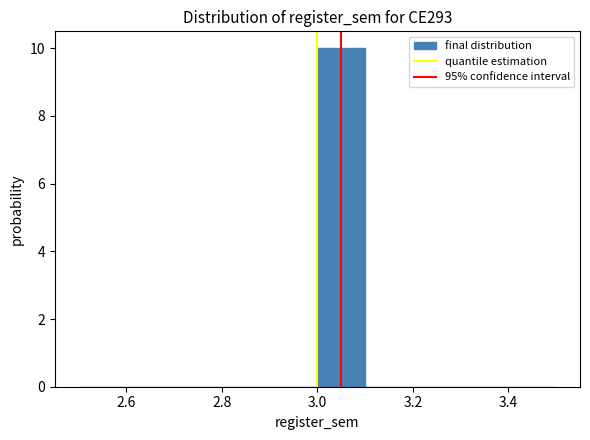

Reading left to right, list every bar in this chart as the range it spans on the x-axis followed by its height. The values are not printed on the chart, so give them approximately, as read against the axis.

2.5 to 2.6: 0
2.6 to 2.7: 0
2.7 to 2.8: 0
2.8 to 2.9: 0
2.9 to 3.0: 0
3.0 to 3.1: 10
3.1 to 3.2: 0
3.2 to 3.3: 0
3.3 to 3.4: 0
3.4 to 3.5: 0